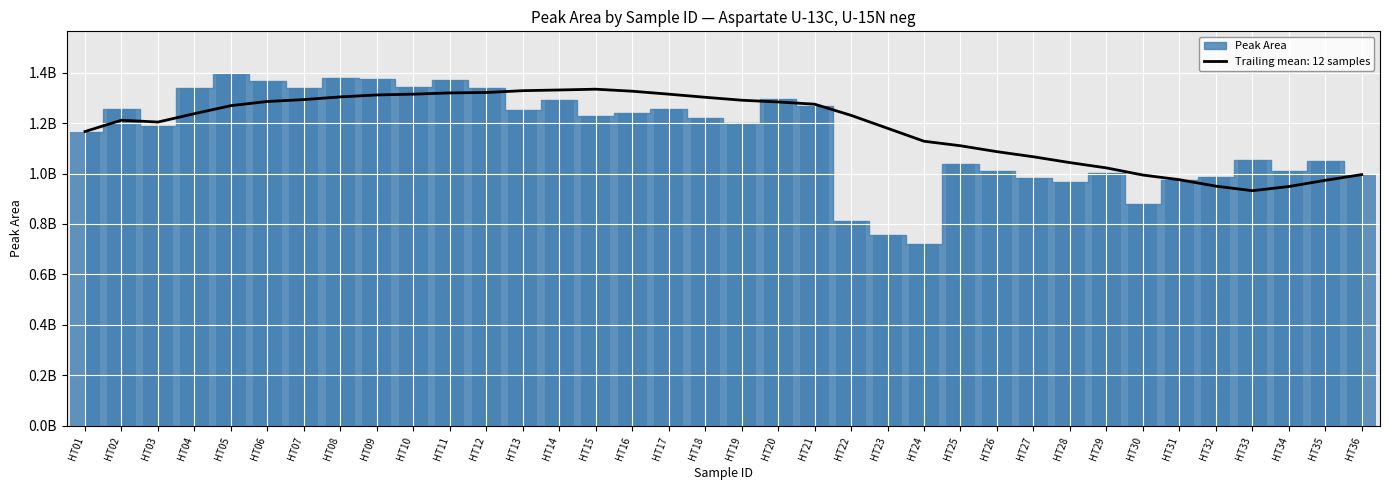

What is the ratio of the value at HT19 to the value at HT02?

1.0